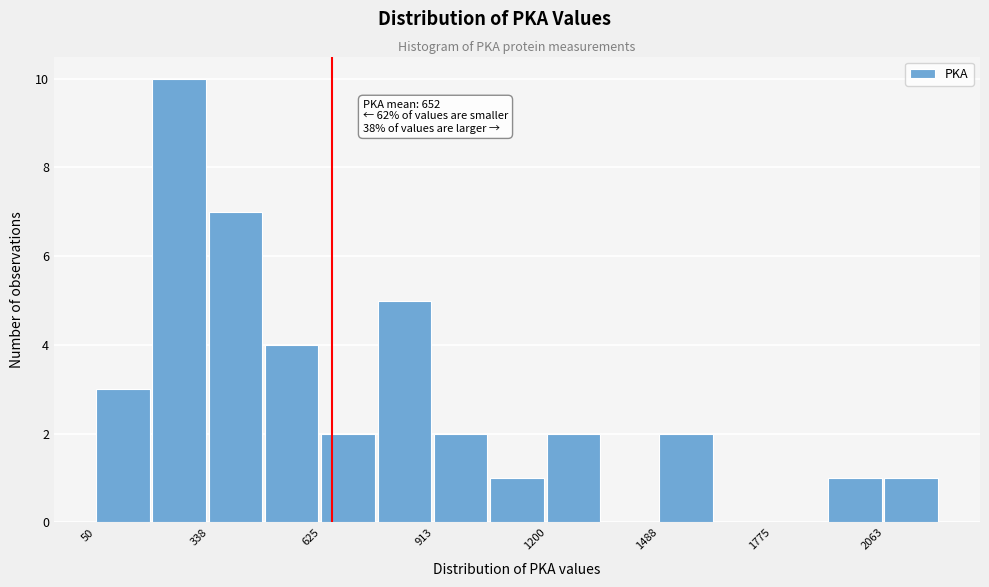

Read against the x-axis, roughly where is the centre of the tallest bar?

250